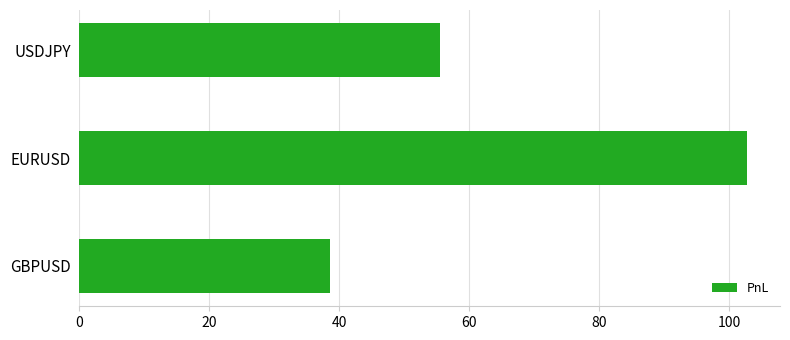

Reading bottom to top, transcribe all the data shown in this chart.

38.6	102.7	55.5